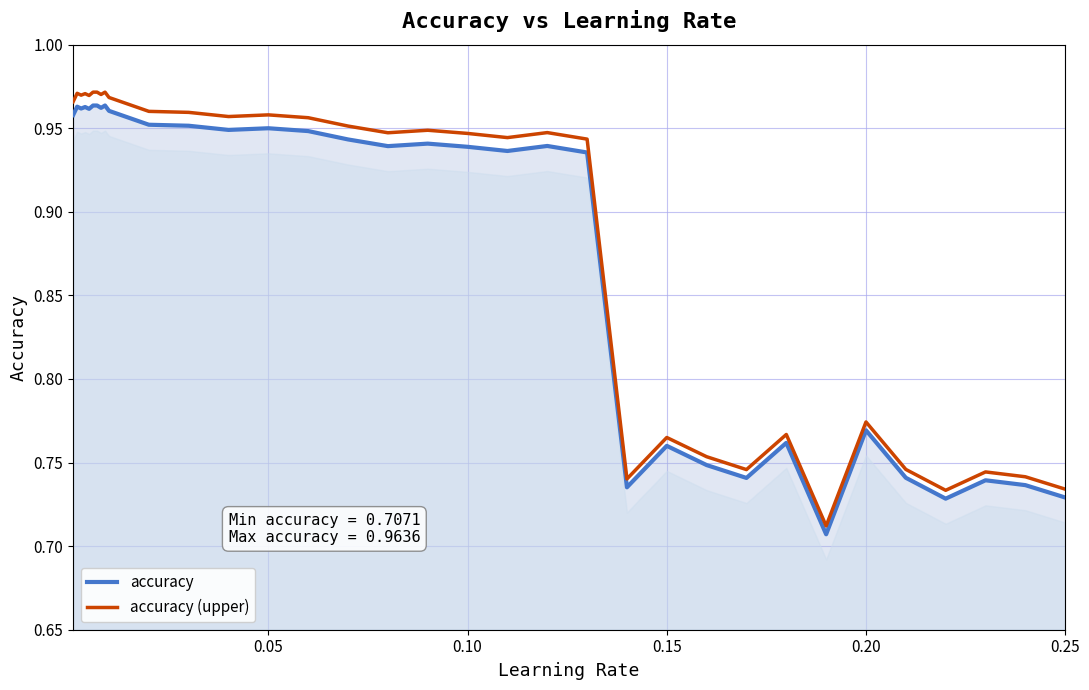

Rank the series by their average value, from highest to lowest.

accuracy (upper), accuracy